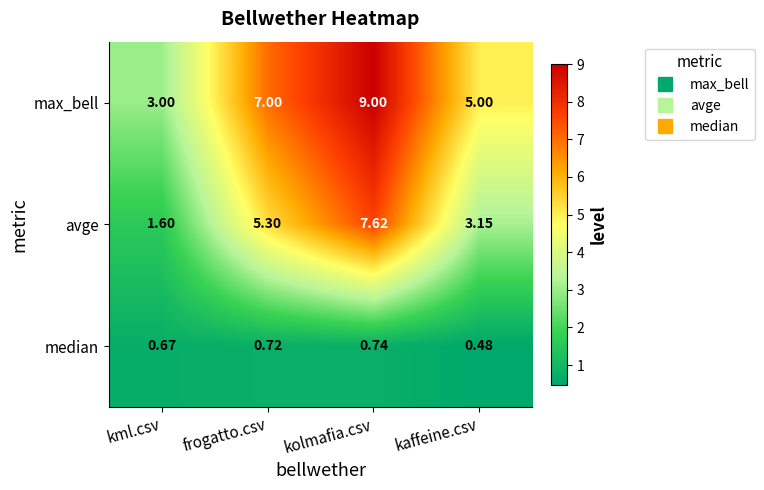

Which series has the widest spread of values?

avge